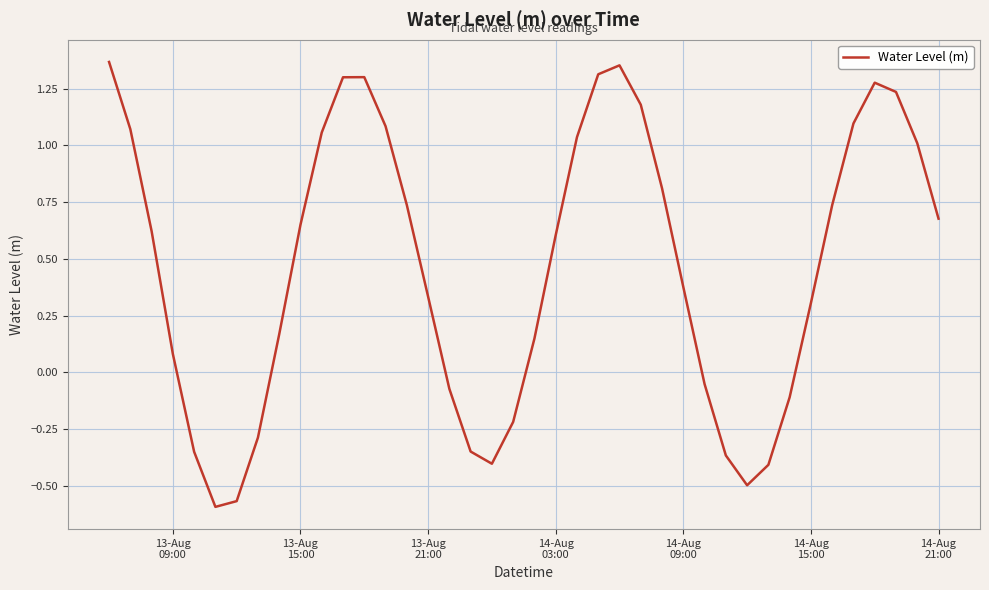

How many negative values are there?

13